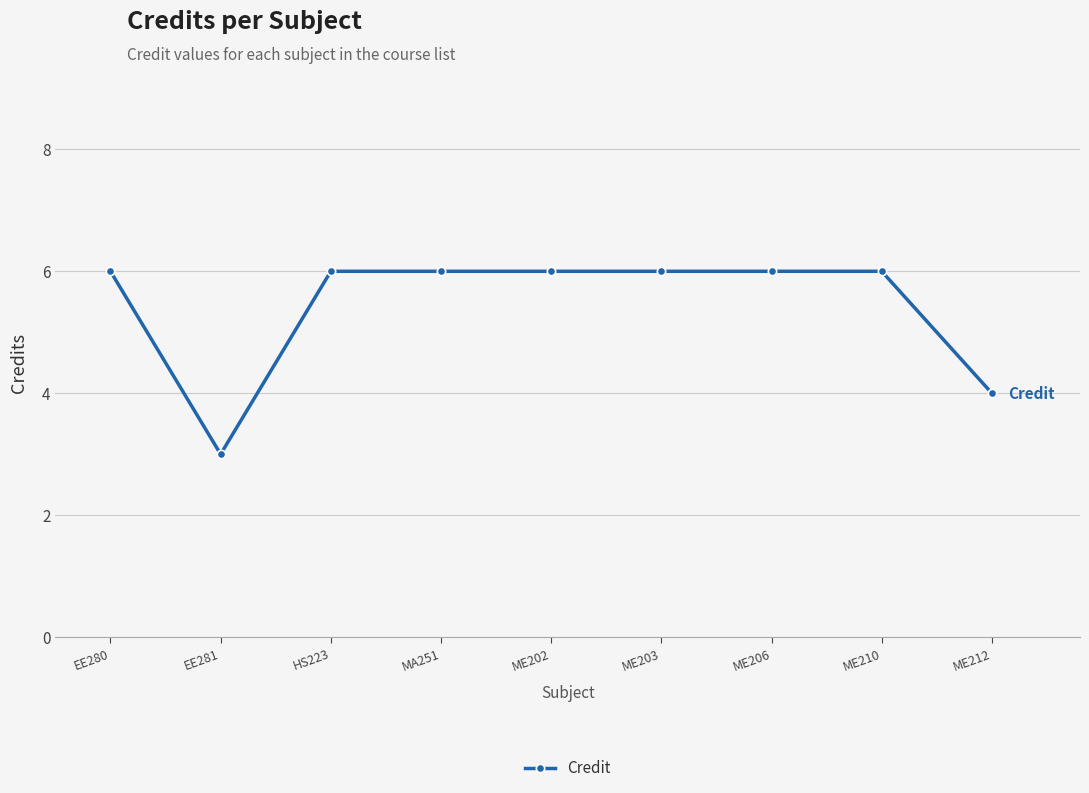

The value at ME203 is 2. True or false?

False